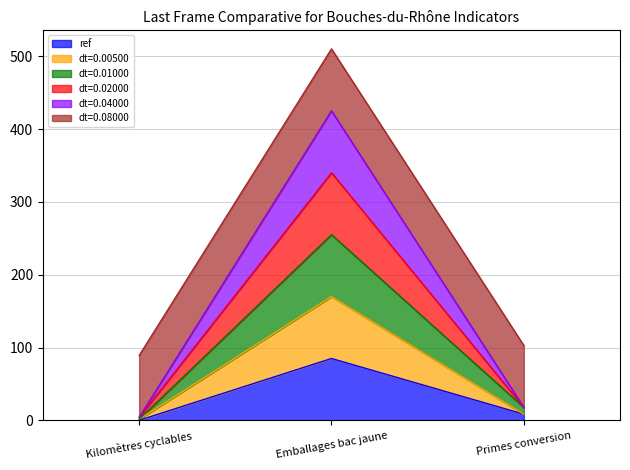

What position from the left is Kilomètres cyclables?

1